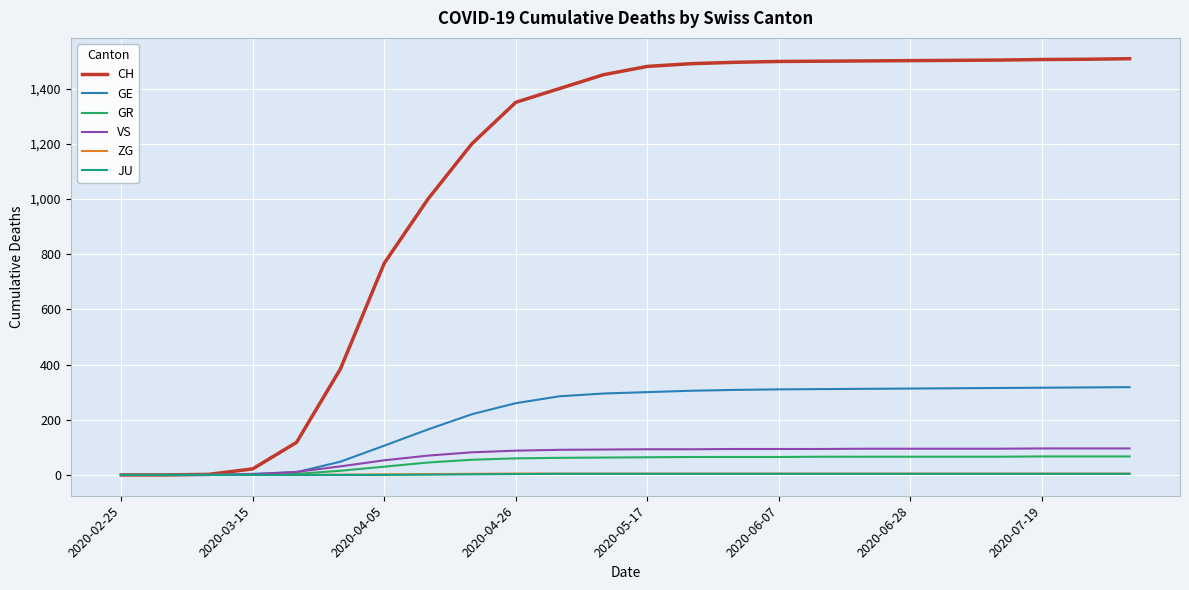

Which series has the largest total across all categories?

CH